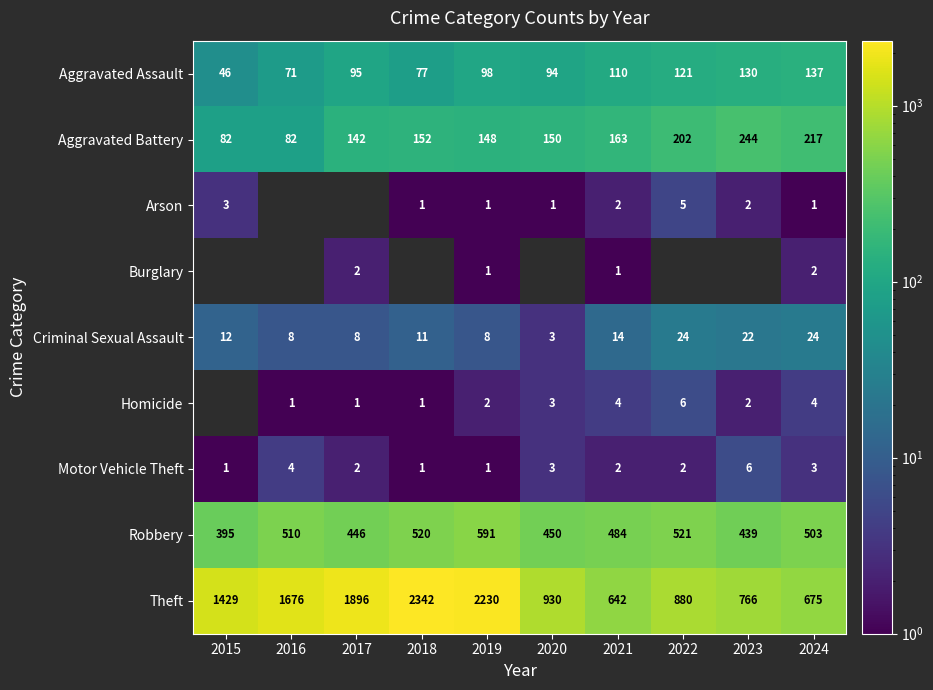

The Theft series shows 1896 at 2017. True or false?

True